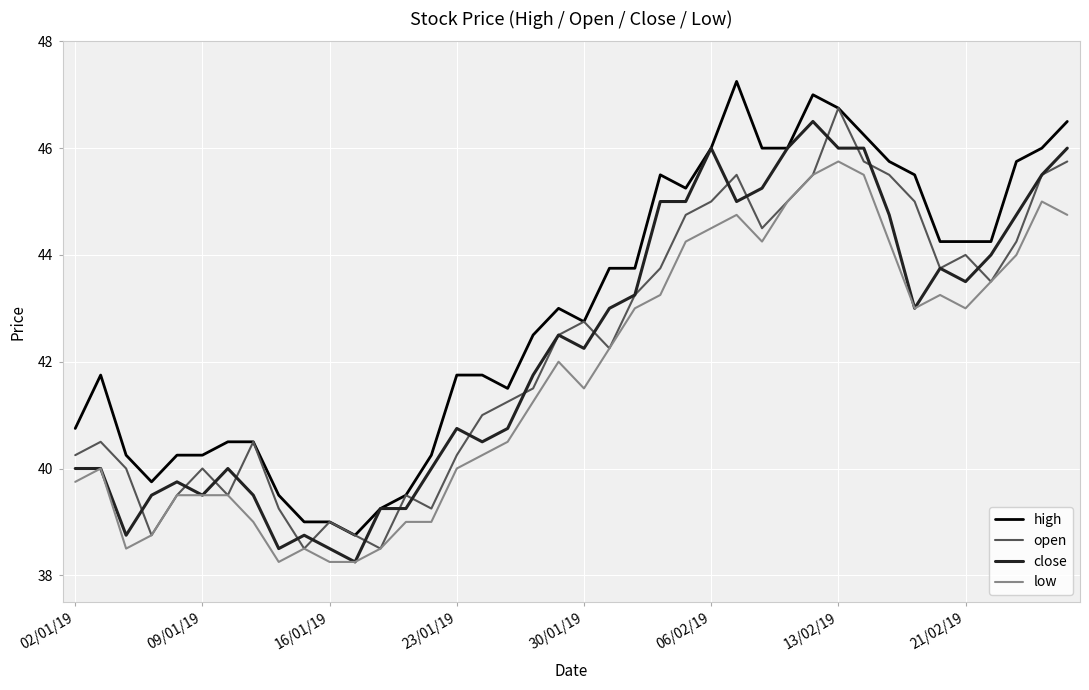

Which series has the largest total across all categories?

high